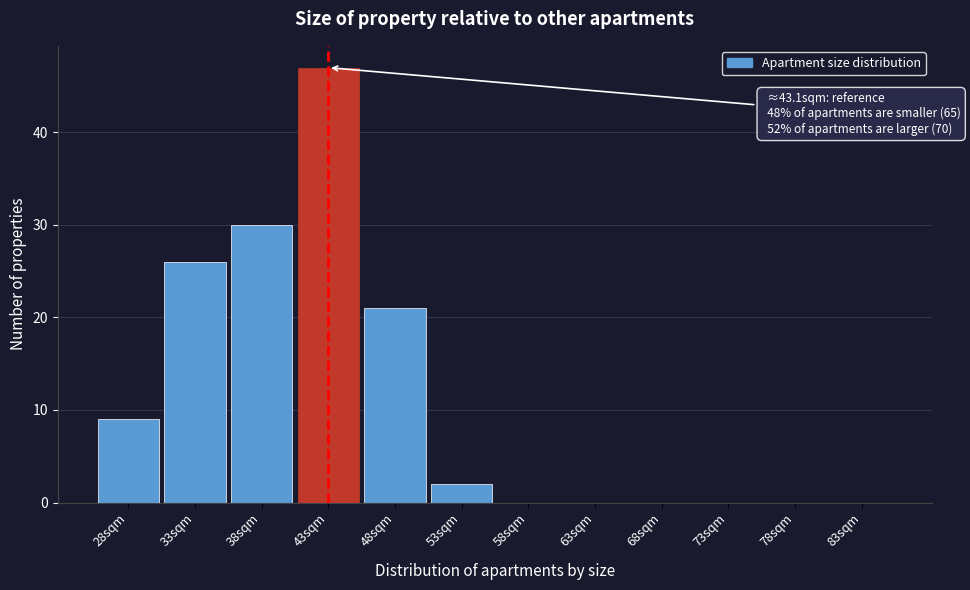

Reading right to left, what are all the values shown in this chart?

83sqm=0	78sqm=0	73sqm=0	68sqm=0	63sqm=0	58sqm=0	53sqm=2	48sqm=21	43sqm=47	38sqm=30	33sqm=26	28sqm=9